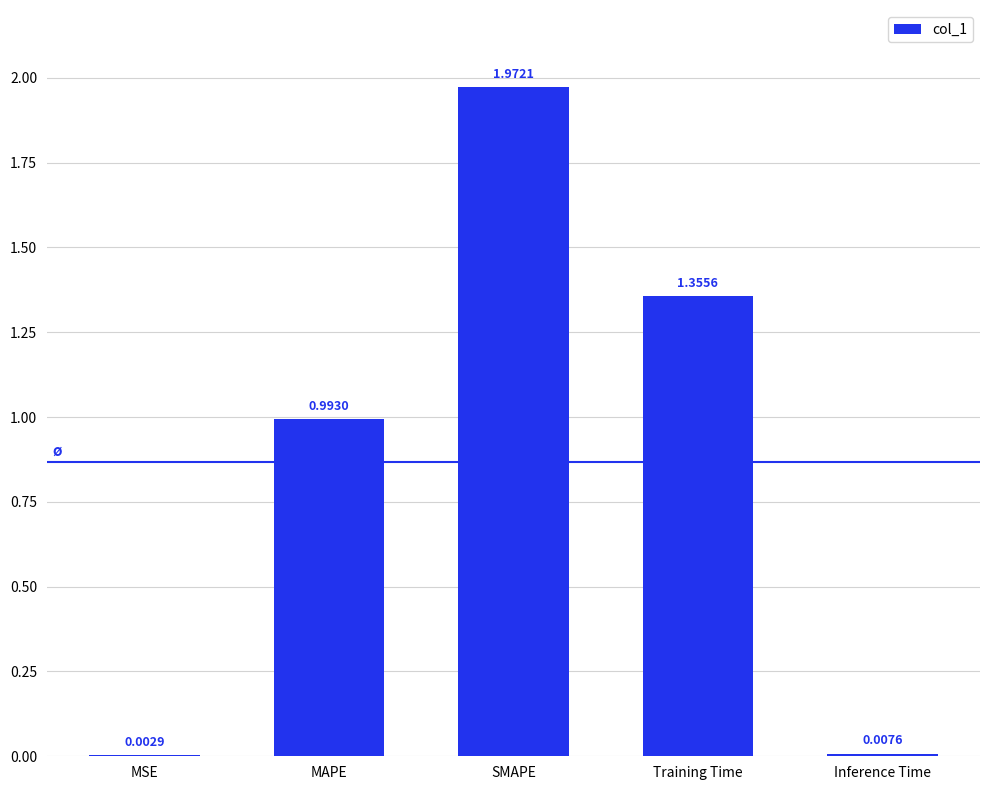

What is the sum of all values?

4.3